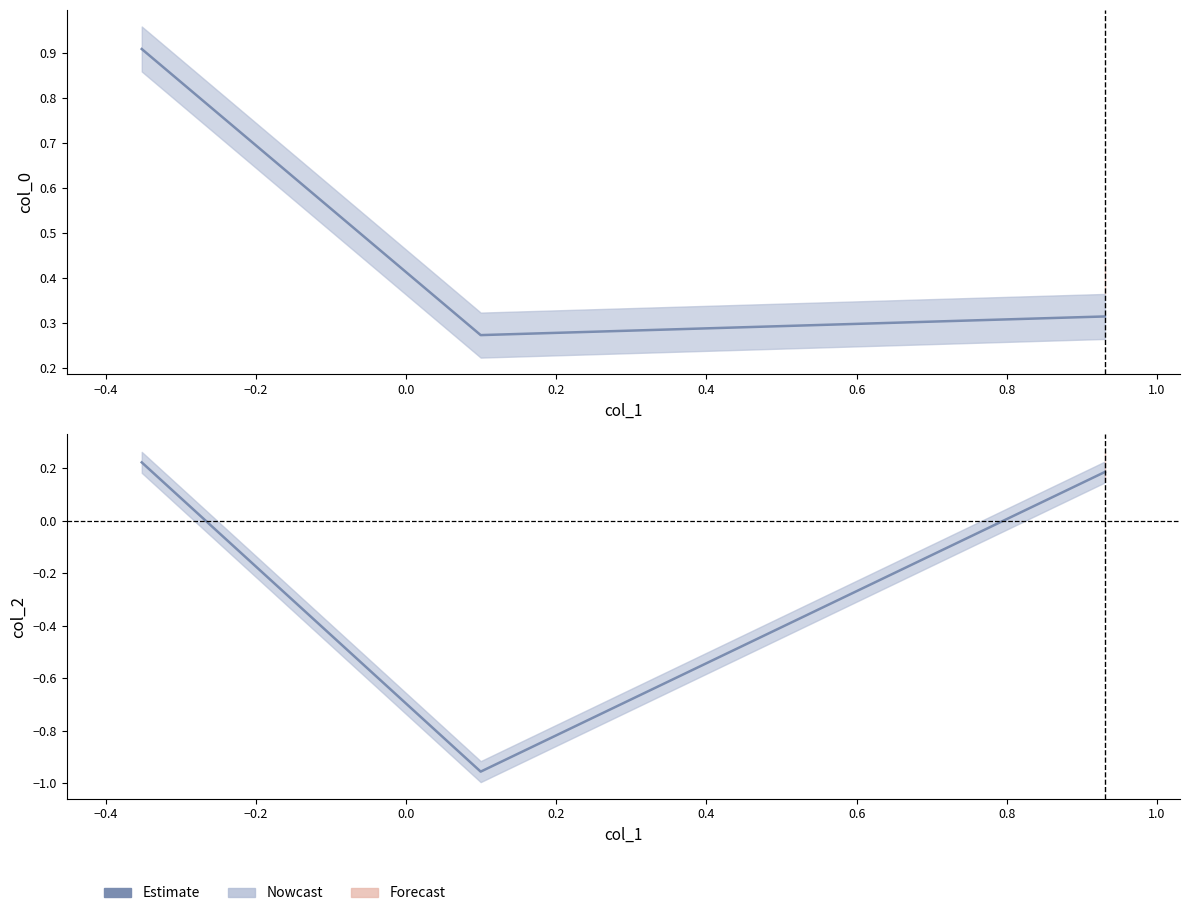

How many data points in col_2 are less than 0?

1